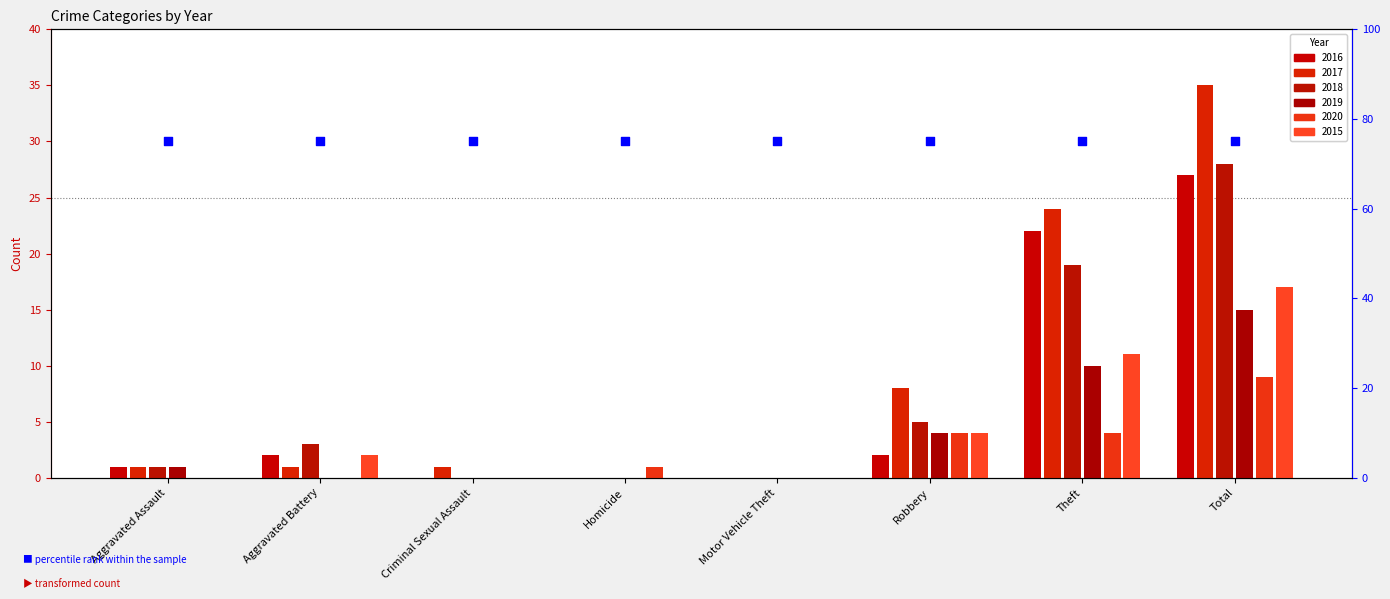

At which category is the sum across all series the highest?

Total